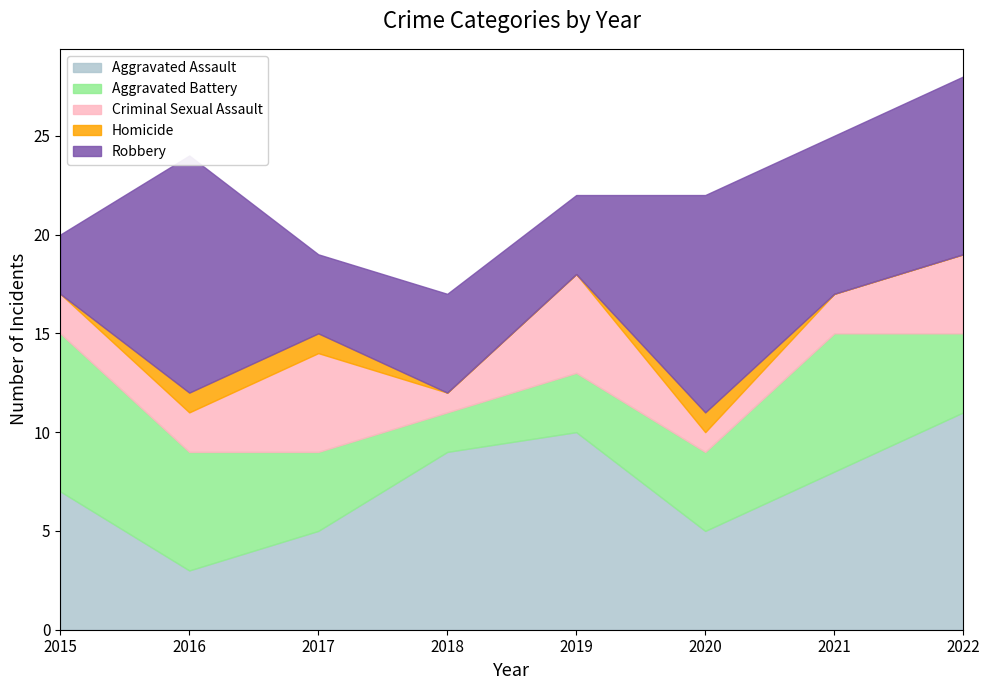

What is the difference between the maximum and minimum values in the Aggravated Battery series?

6